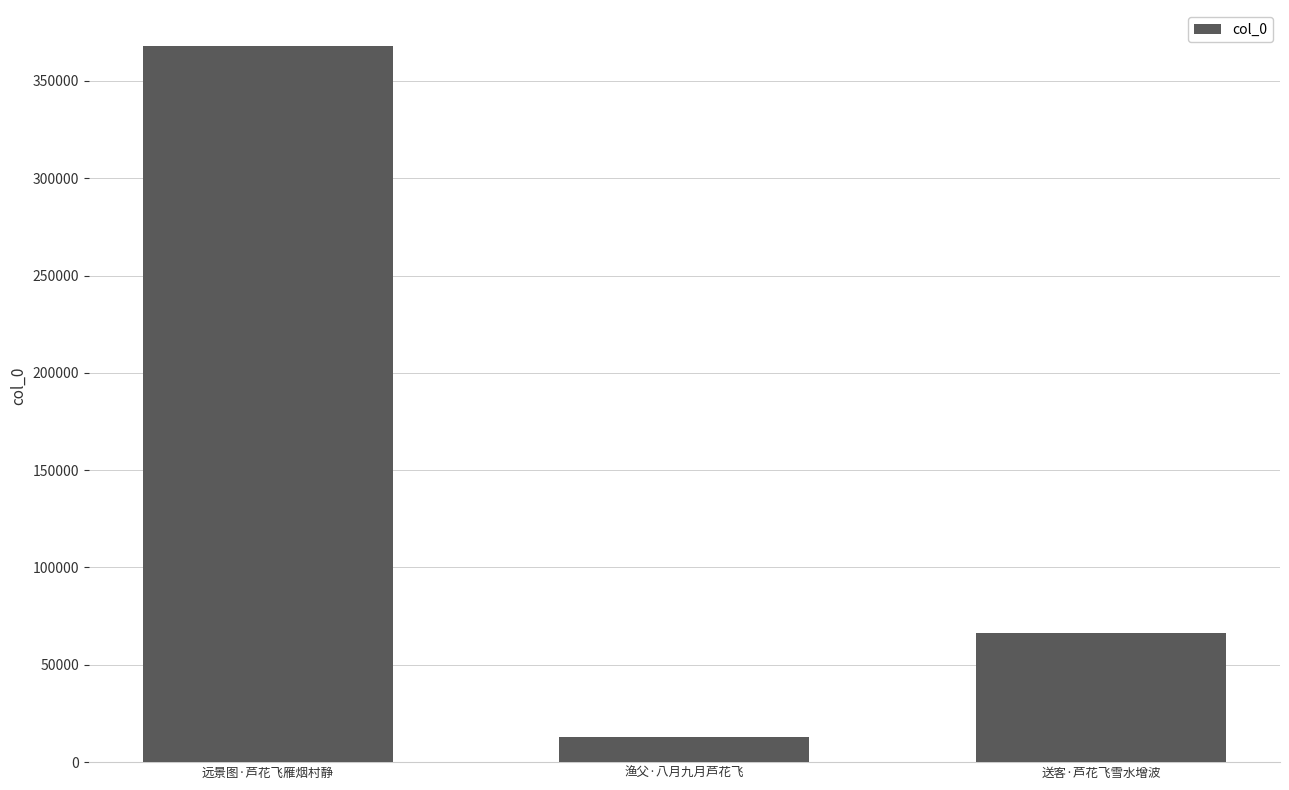

What is the label of the 3rd bar from the left?

送客·芦花飞雪水增波